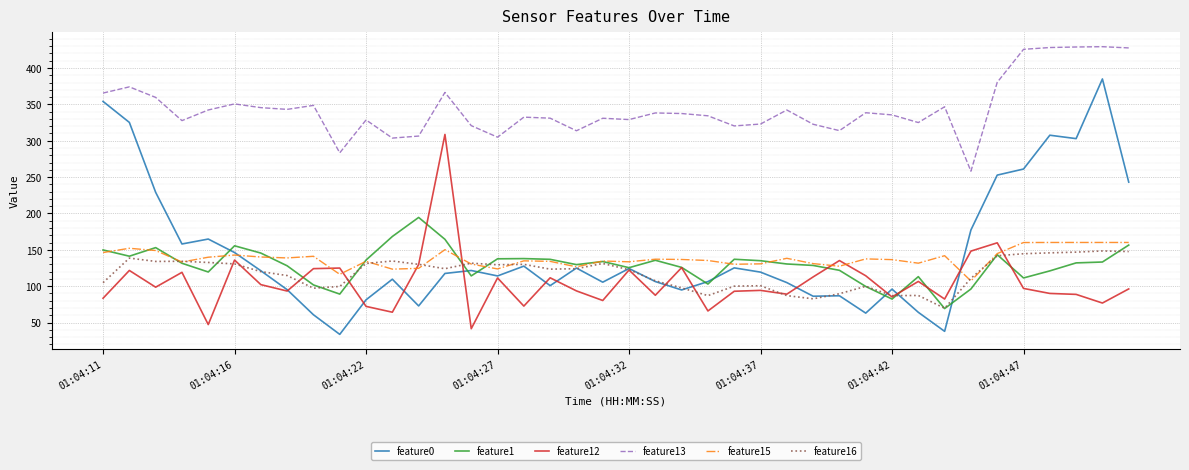

Which series has the largest total across all categories?

feature13